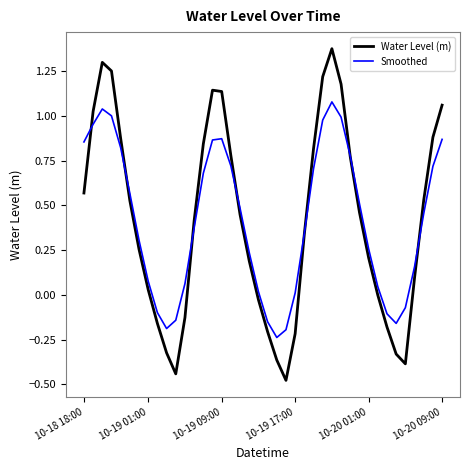

Which series has the widest spread of values?

Water Level (m)